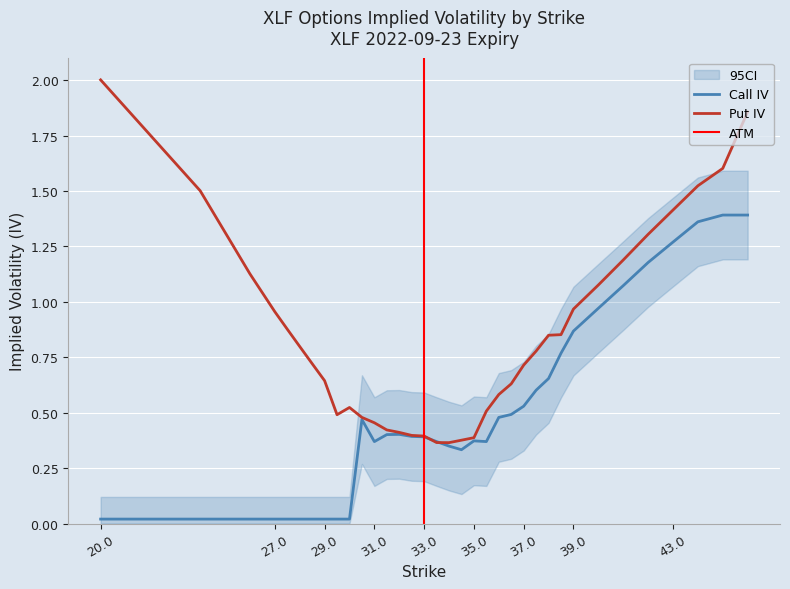

What is the label of the 28th point from the right?

29